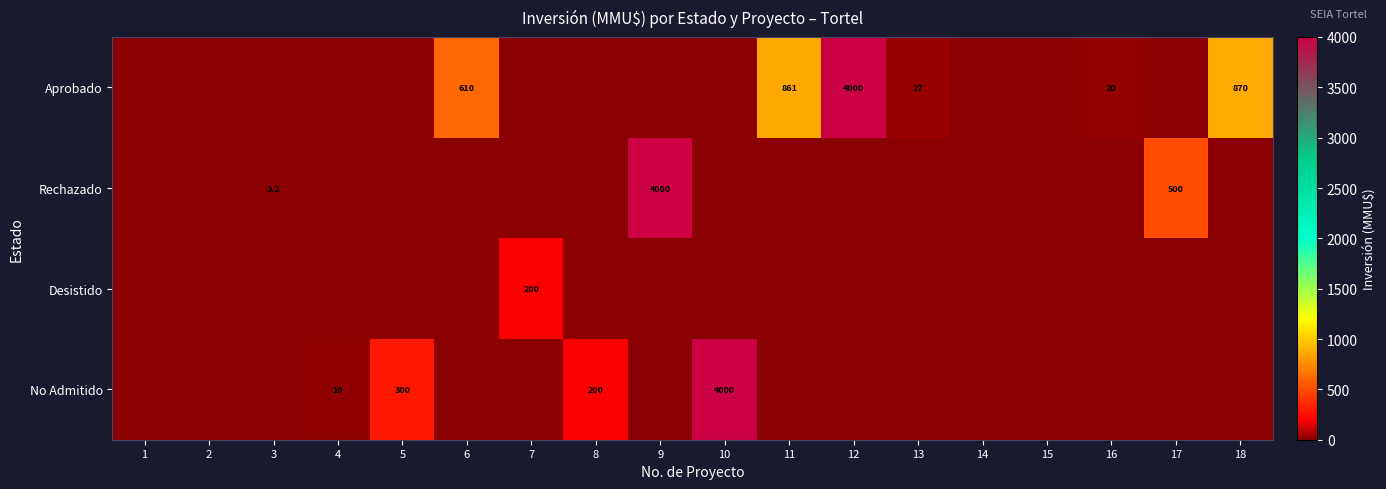

What is the total value across all series at 12?

4000.0